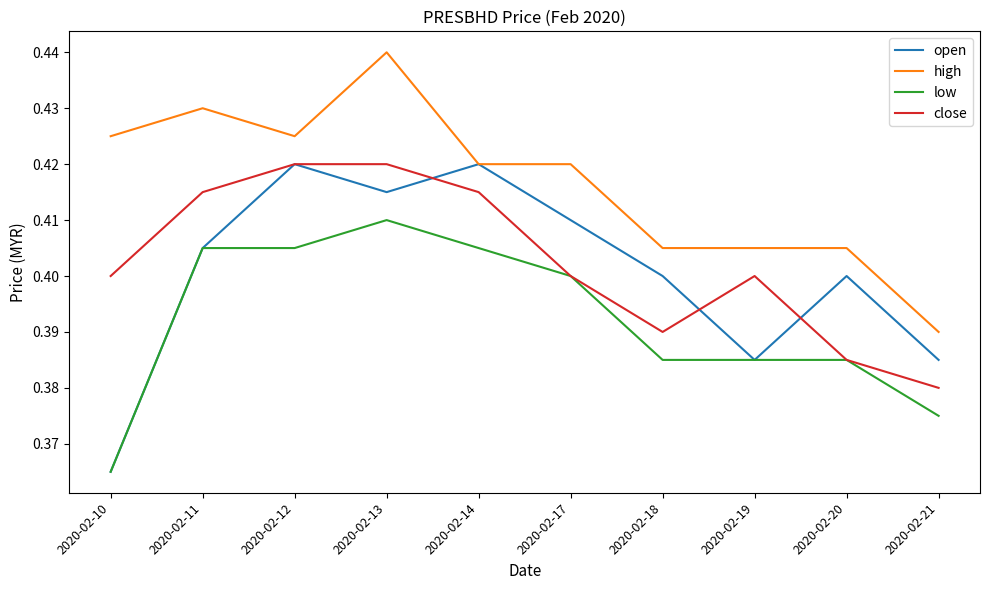

At which category does the chart reach its minimum across all series?

2020-02-10